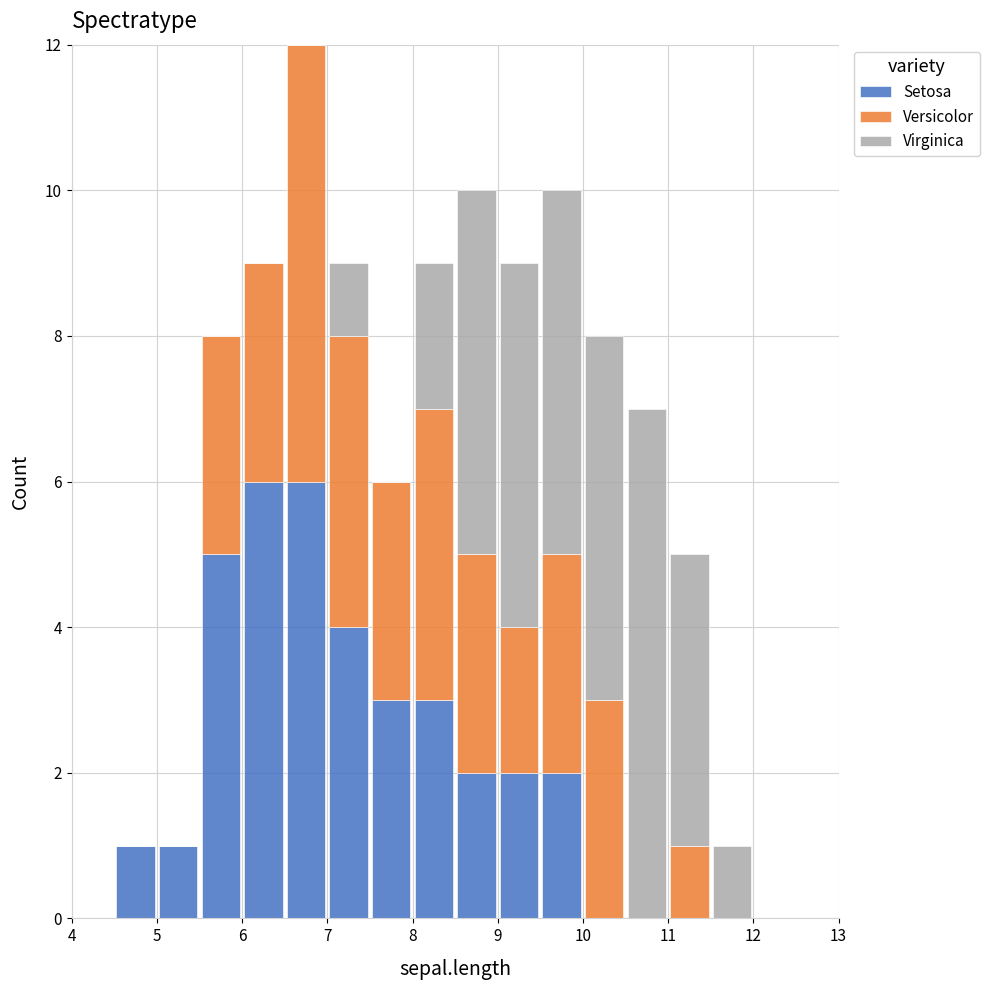

Reading left to right, transcribe this chart: for each stacked bar, give the range it covers on the x-axis and its total height. The values are not printed on the chart, so give them approximately, as read against the axis.

4.0 to 4.5: 0
4.5 to 5.0: 1
5.0 to 5.5: 1
5.5 to 6.0: 8
6.0 to 6.5: 9
6.5 to 7.0: 12
7.0 to 7.5: 9
7.5 to 8.0: 6
8.0 to 8.5: 9
8.5 to 9.0: 10
9.0 to 9.5: 9
9.5 to 10.0: 10
10.0 to 10.5: 8
10.5 to 11.0: 7
11.0 to 11.5: 5
11.5 to 12.0: 1
12.0 to 12.5: 0